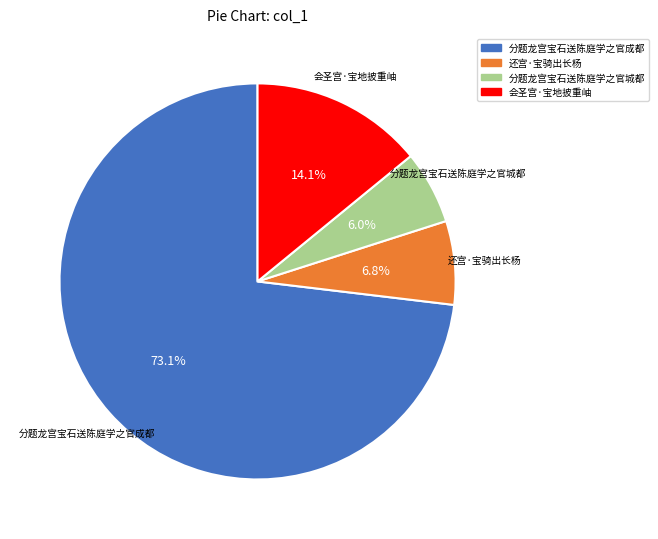

Between 会圣宫·宝地披重岫 and 还宫·宝骑出长杨, which is larger?

会圣宫·宝地披重岫